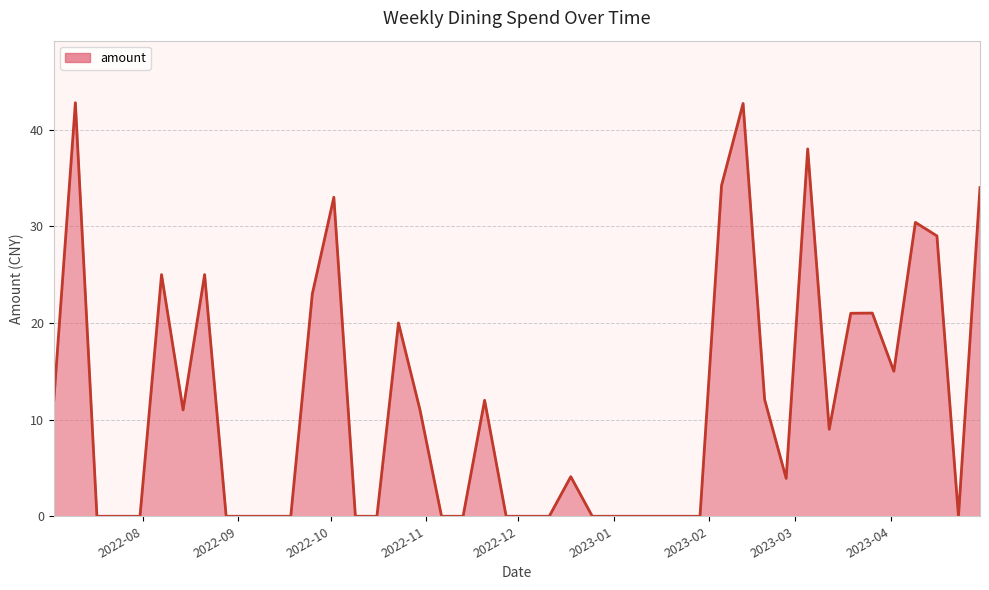

What is the difference between the maximum and minimum values?

42.8